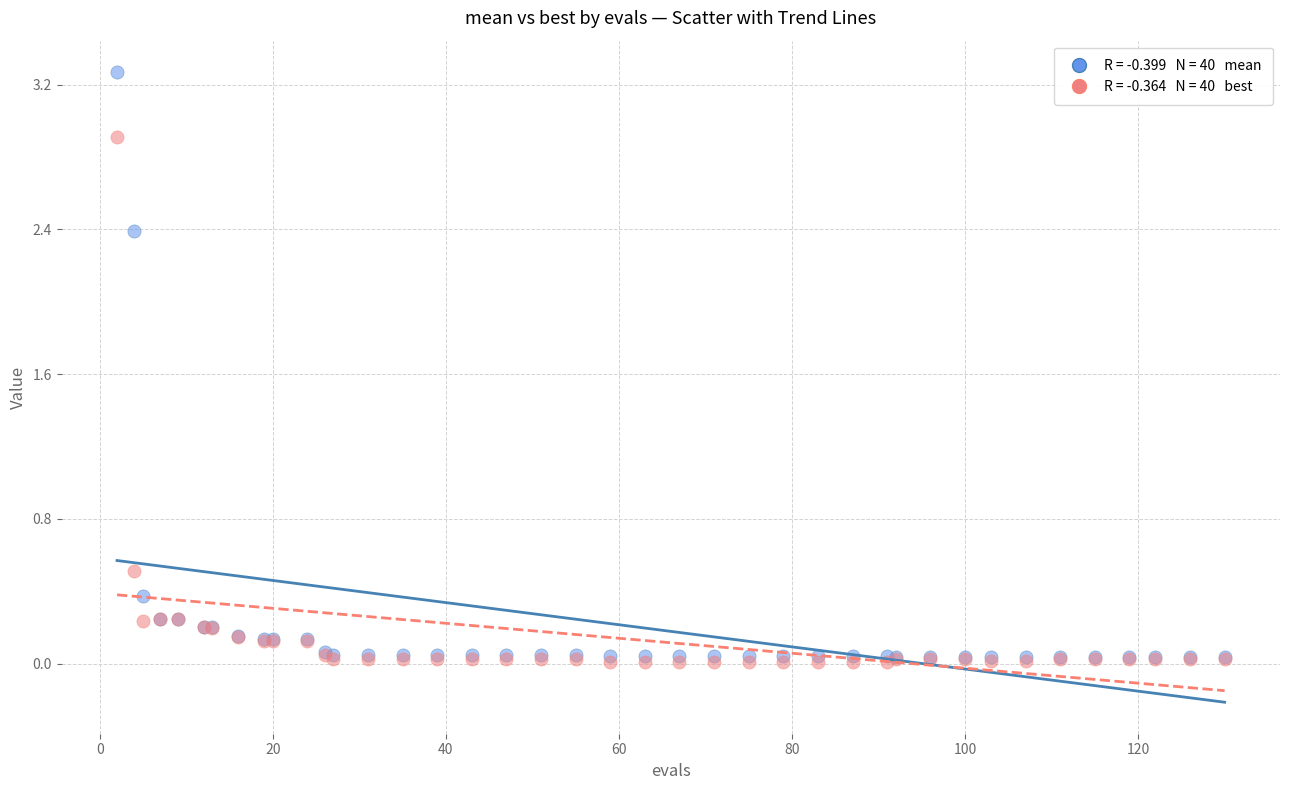

Across all series, what Y value is closest to 1?

0.5